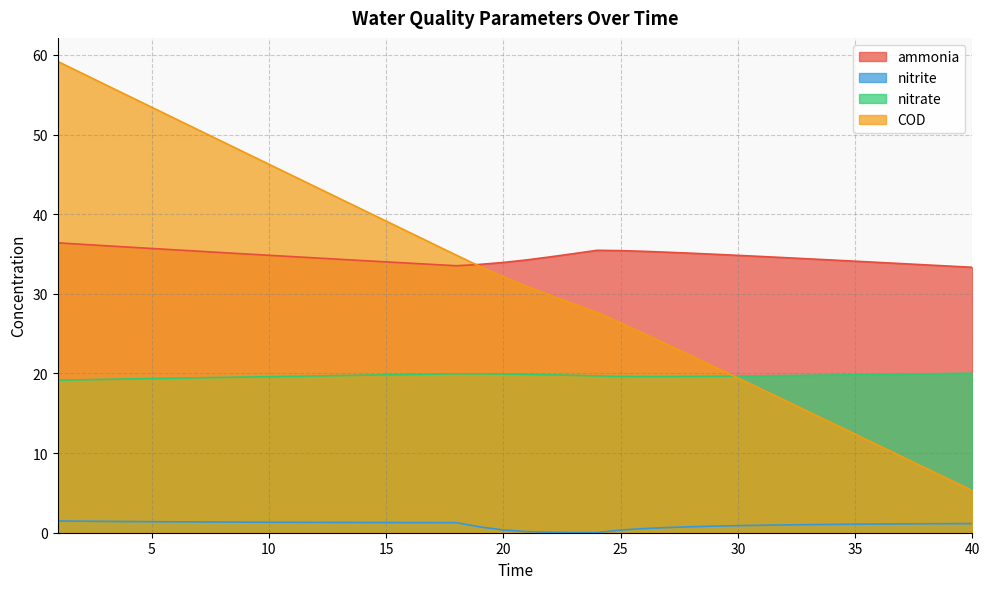

Is it true that nitrite equals 1.4 at 2?

True